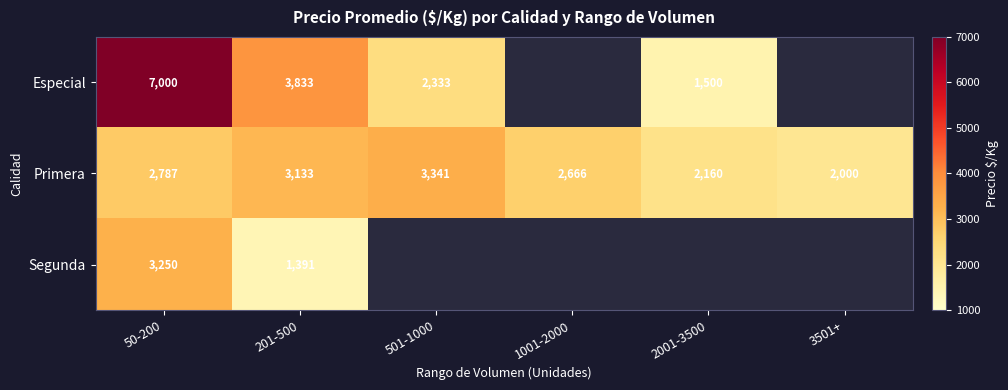

Which label corresponds to the smallest value in the chart?

201-500